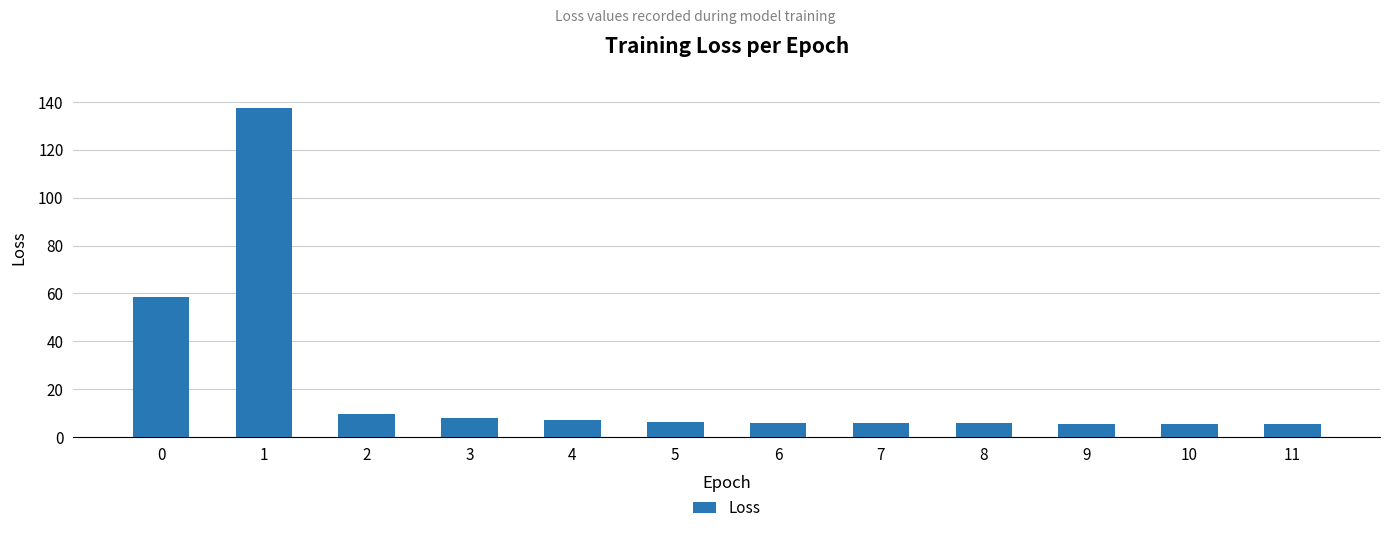

The chart shows a value of 16.5 at 0. True or false?

False